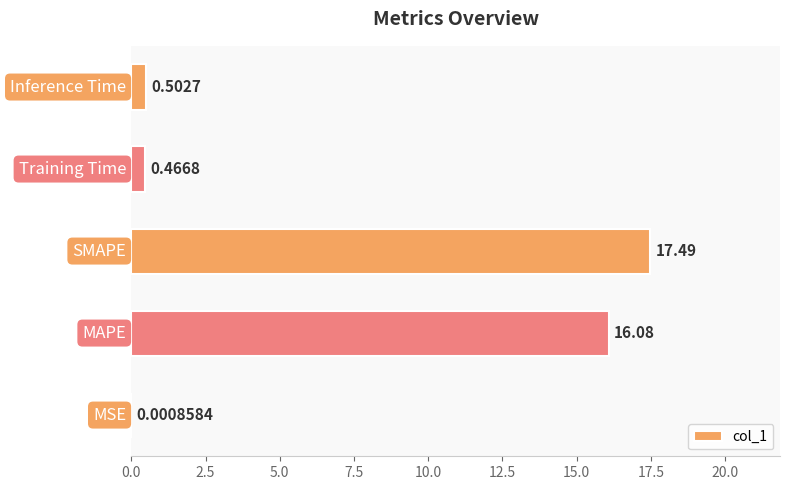

What is the sum of all values?

34.5